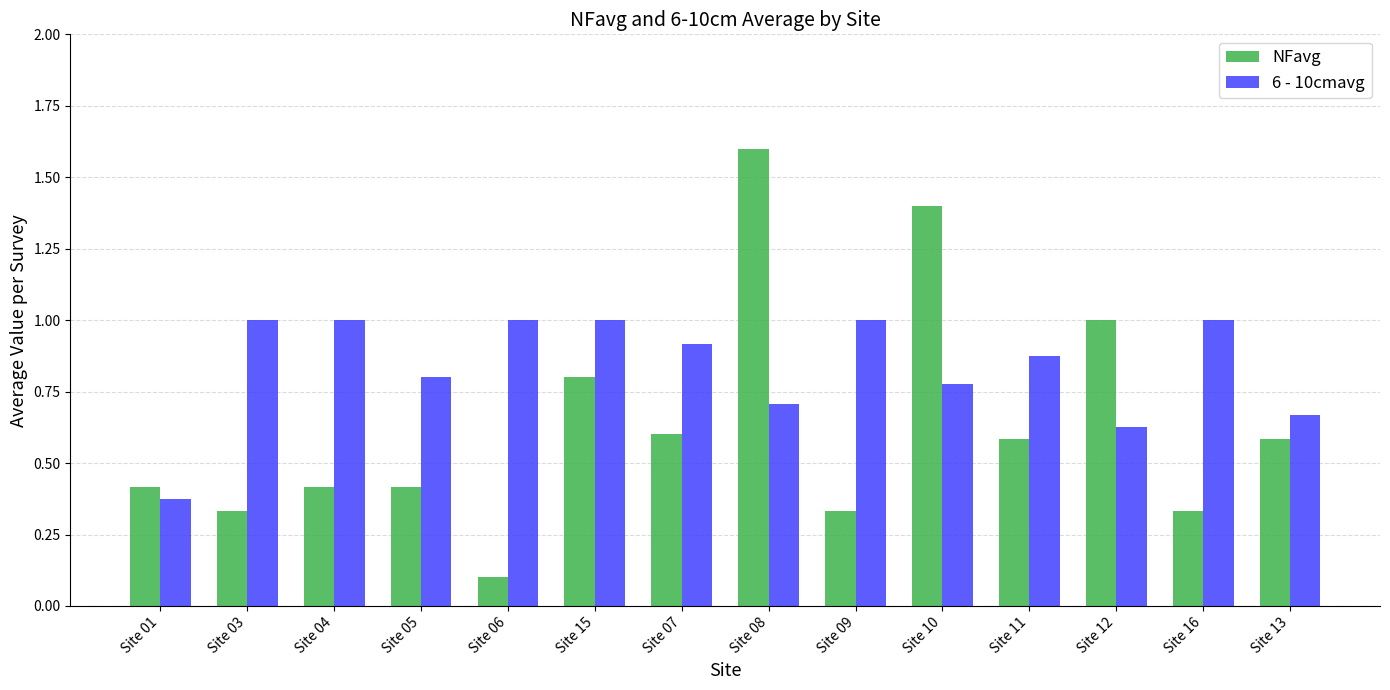

What is the label of the 13th bar from the right?

Site 03